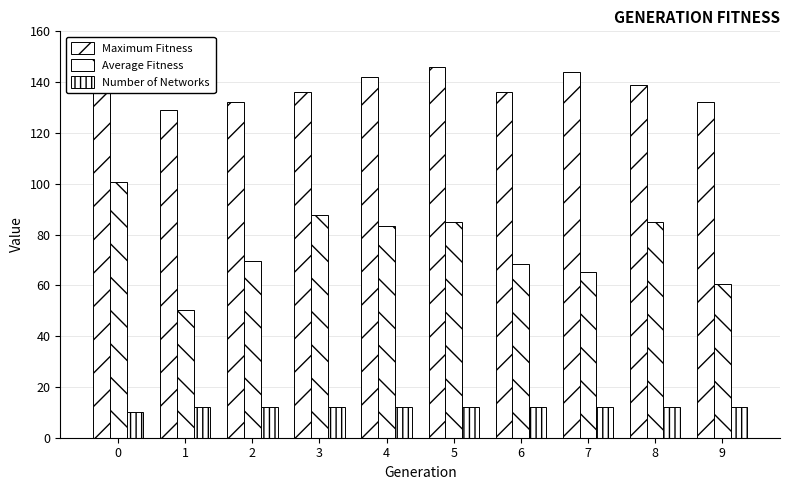

How many data points does each series have?

10